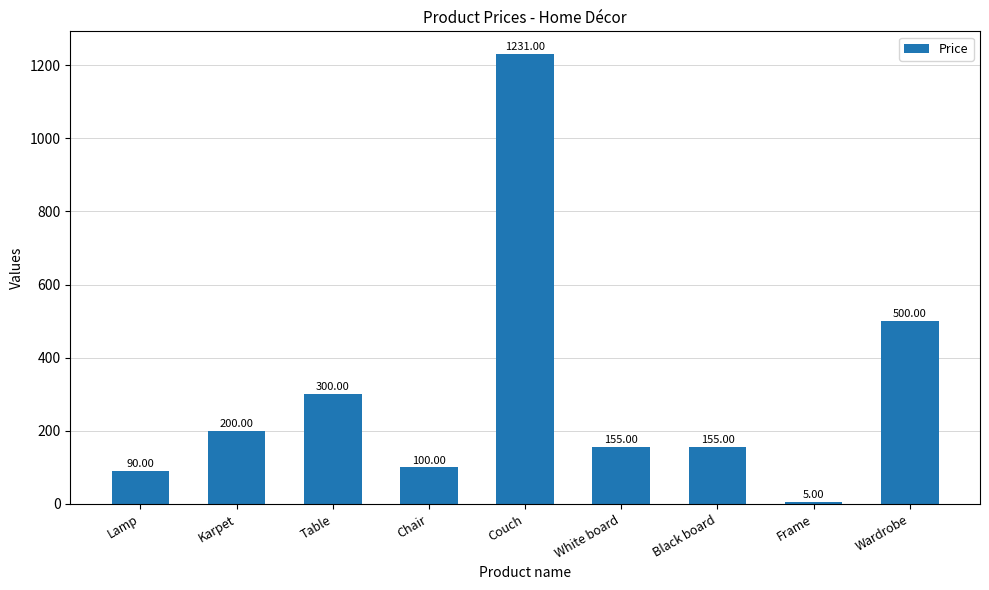

Reading right to left, list all the values displayed in this chart.

500	5	155	155	1231	100	300	200	90